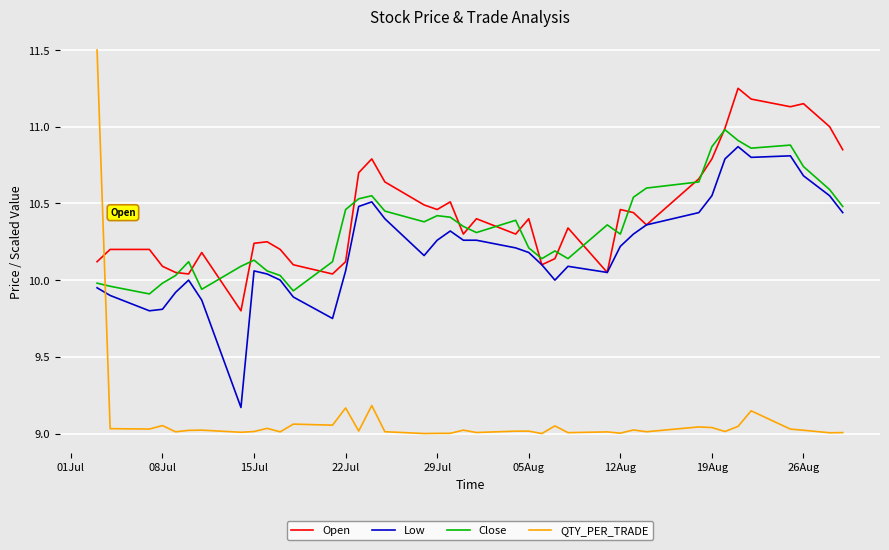

Rank the series by their maximum value, from lowest to highest.

Low, Close, Open, QTY_PER_TRADE